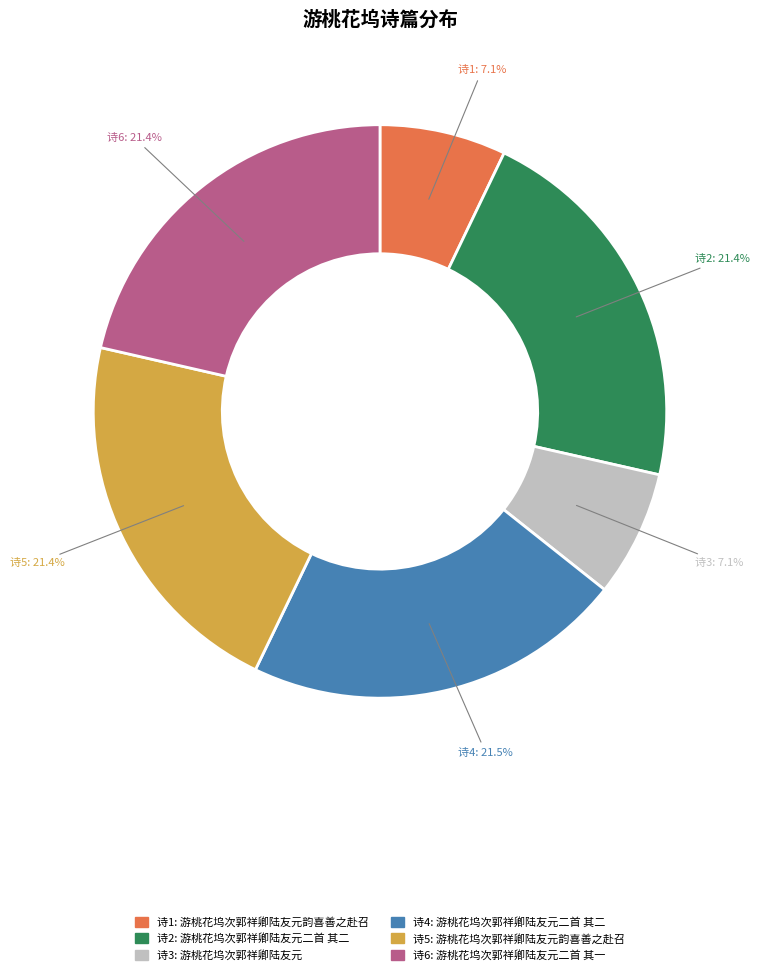

Does any single category account for the majority?

No